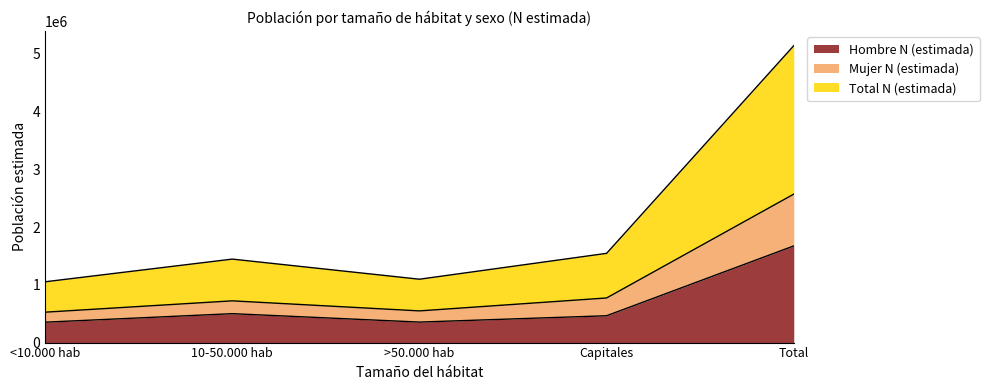

True or false: Total N (estimada) and Mujer N (estimada) intersect in this chart.

False